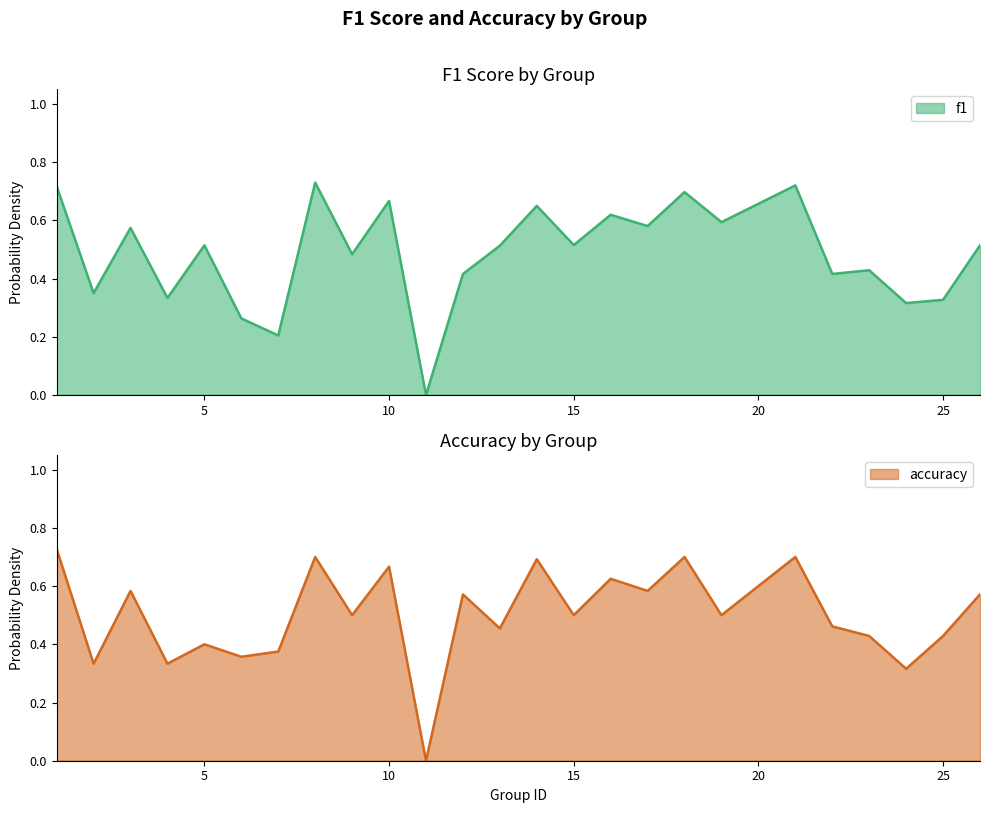

True or false: accuracy and f1 cross at least once.

True